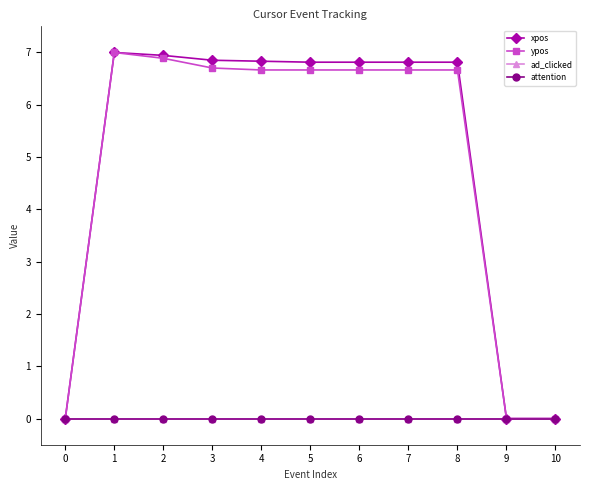

Does the chart have visible grid lines?

No